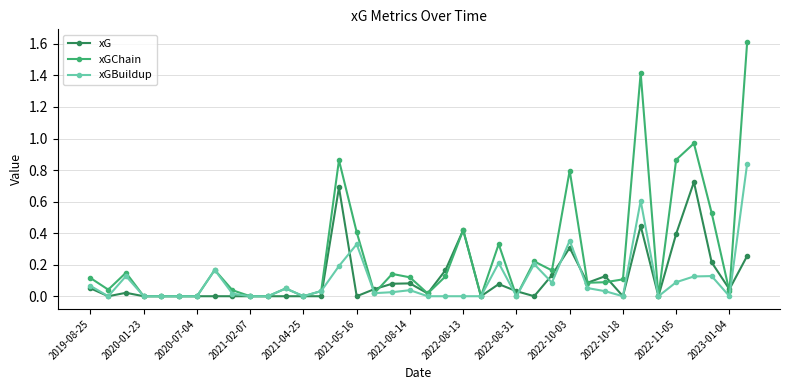

Which series has the largest range (max minus min)?

xGChain